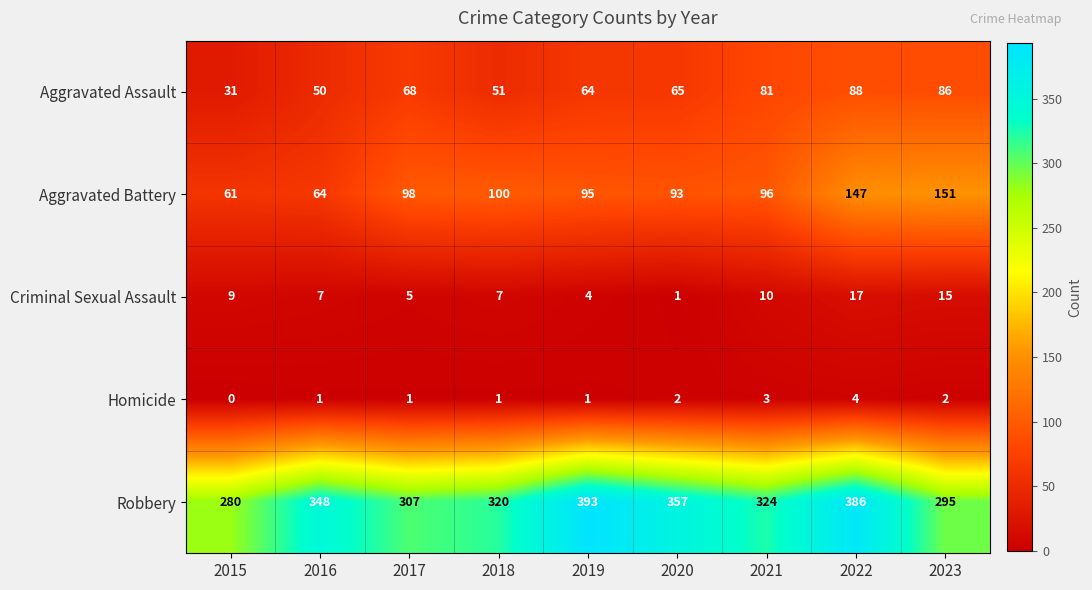

What is the maximum value for Aggravated Assault?

88